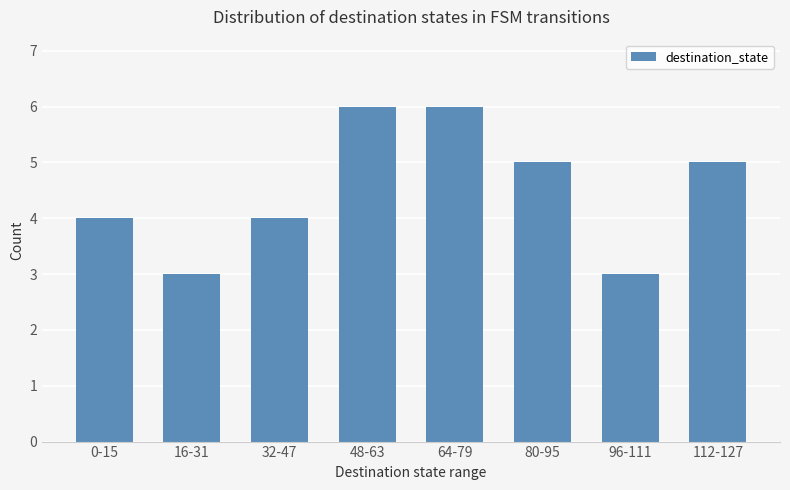

How many bars are there in total?

8